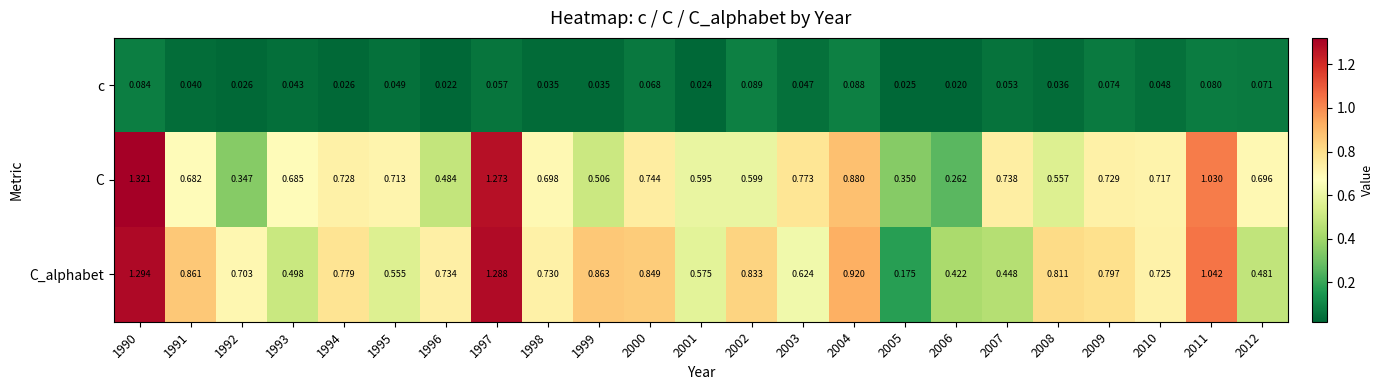

Rank the series at 2001 from highest to lowest value.

C, C_alphabet, c